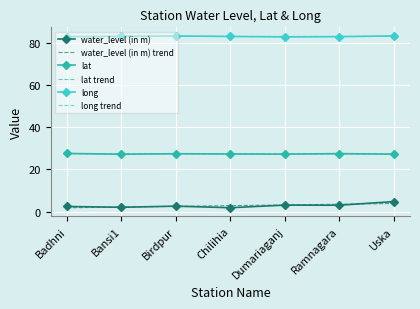

True or false: water_level (in m) and long intersect in this chart.

False